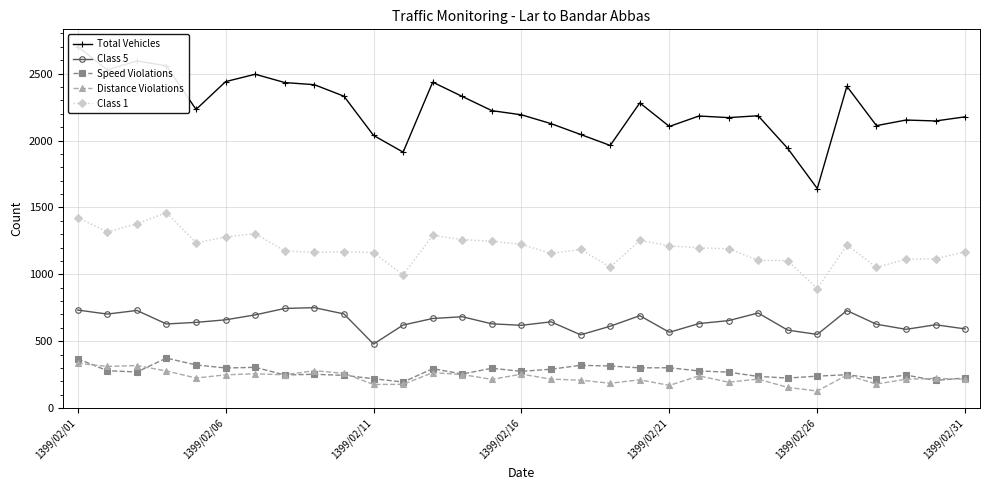

Does the chart have visible grid lines?

Yes